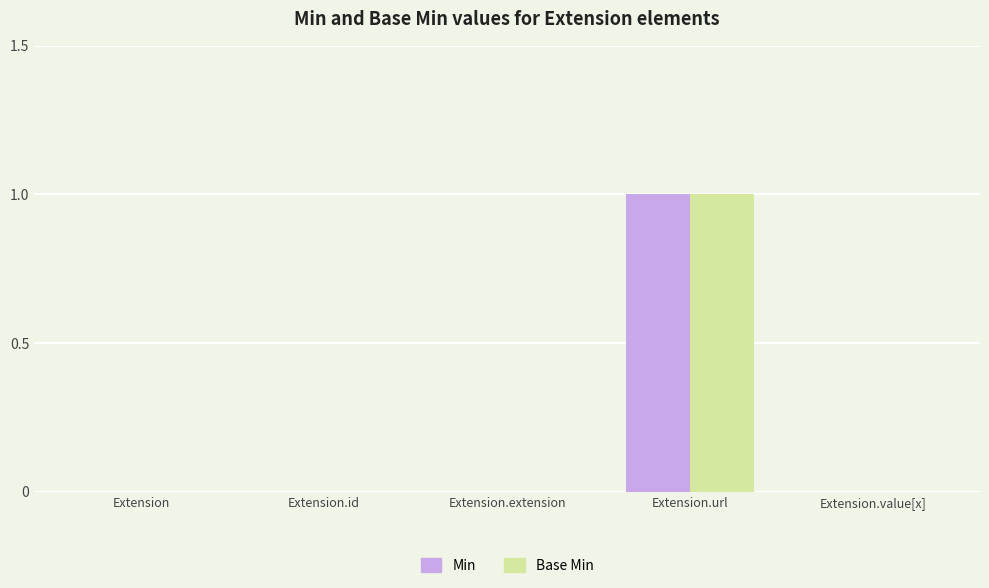

Which category has the highest value in the Base Min series?

Extension.url